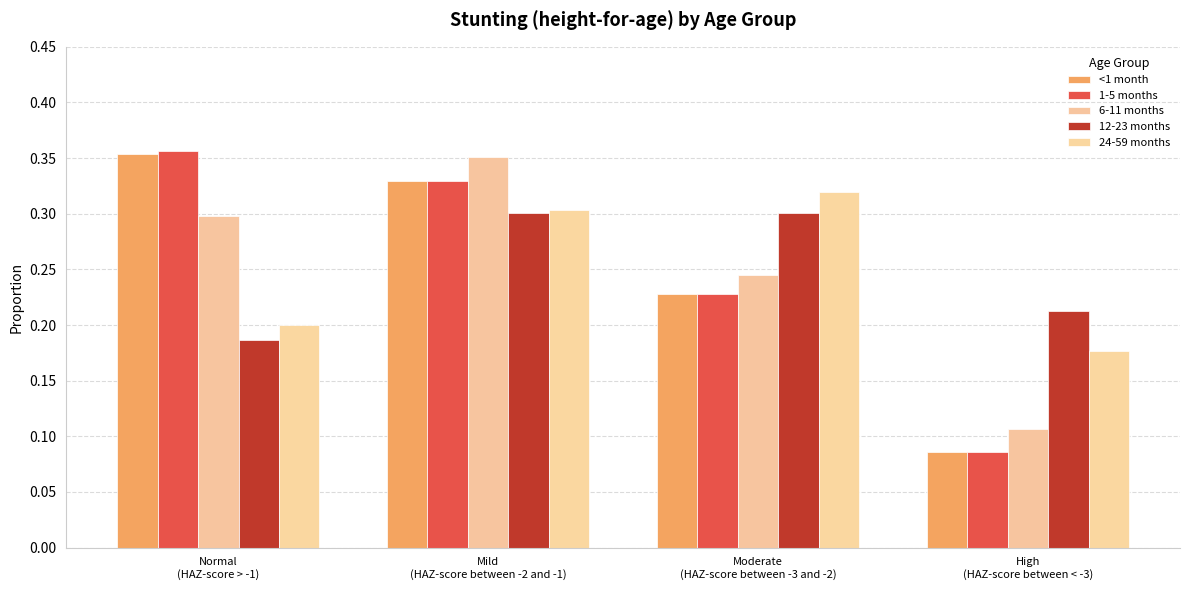

Reading left to right, transcribe all the data shown in this chart.

<1 month: Normal
(HAZ-score > -1)=0.4	Mild
(HAZ-score between -2 and -1)=0.3	Moderate
(HAZ-score between -3 and -2)=0.2	High
(HAZ-score between < -3)=0.1
1-5 months: Normal
(HAZ-score > -1)=0.4	Mild
(HAZ-score between -2 and -1)=0.3	Moderate
(HAZ-score between -3 and -2)=0.2	High
(HAZ-score between < -3)=0.1
6-11 months: Normal
(HAZ-score > -1)=0.3	Mild
(HAZ-score between -2 and -1)=0.4	Moderate
(HAZ-score between -3 and -2)=0.2	High
(HAZ-score between < -3)=0.1
12-23 months: Normal
(HAZ-score > -1)=0.2	Mild
(HAZ-score between -2 and -1)=0.3	Moderate
(HAZ-score between -3 and -2)=0.3	High
(HAZ-score between < -3)=0.2
24-59 months: Normal
(HAZ-score > -1)=0.2	Mild
(HAZ-score between -2 and -1)=0.3	Moderate
(HAZ-score between -3 and -2)=0.3	High
(HAZ-score between < -3)=0.2